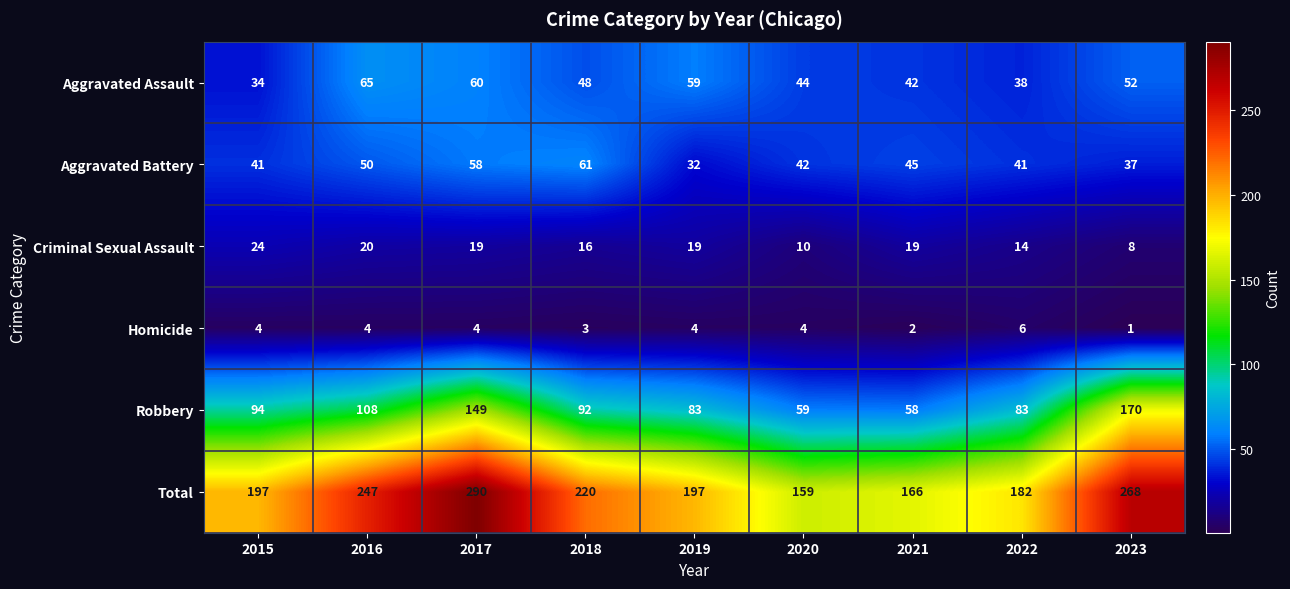

What is the smallest value displayed?

1